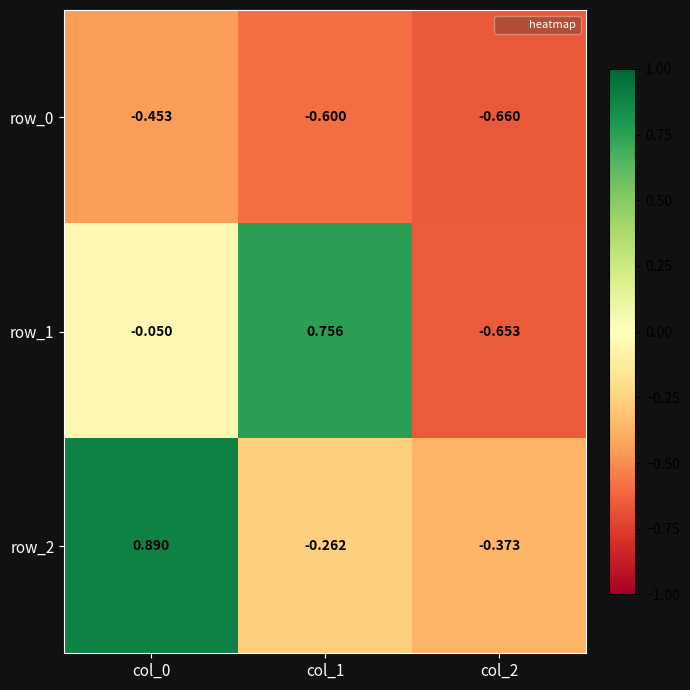

What is the spread (max minus min) of values at col_0?

1.3